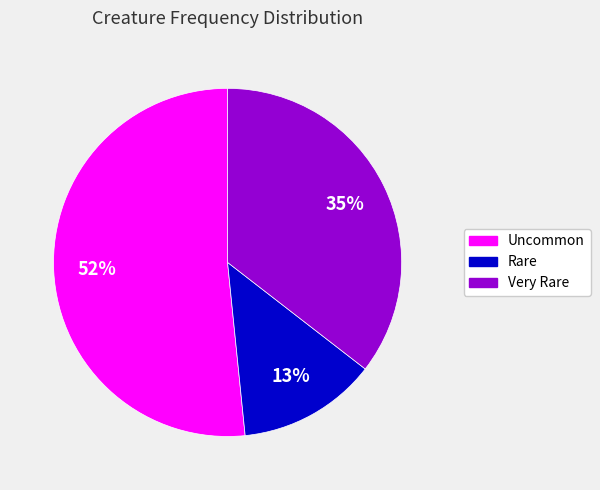

To the nearest percent, what portion does Uncommon represent?

52%